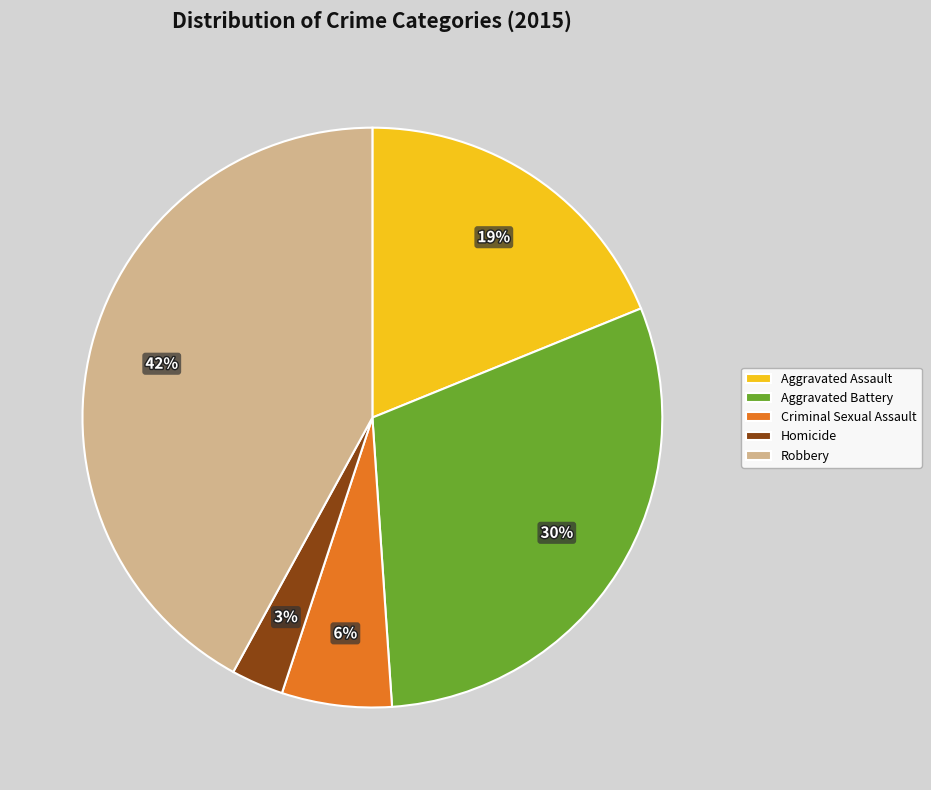

Approximately how many times larger is the value at Robbery compared to Aggravated Assault?

2.2